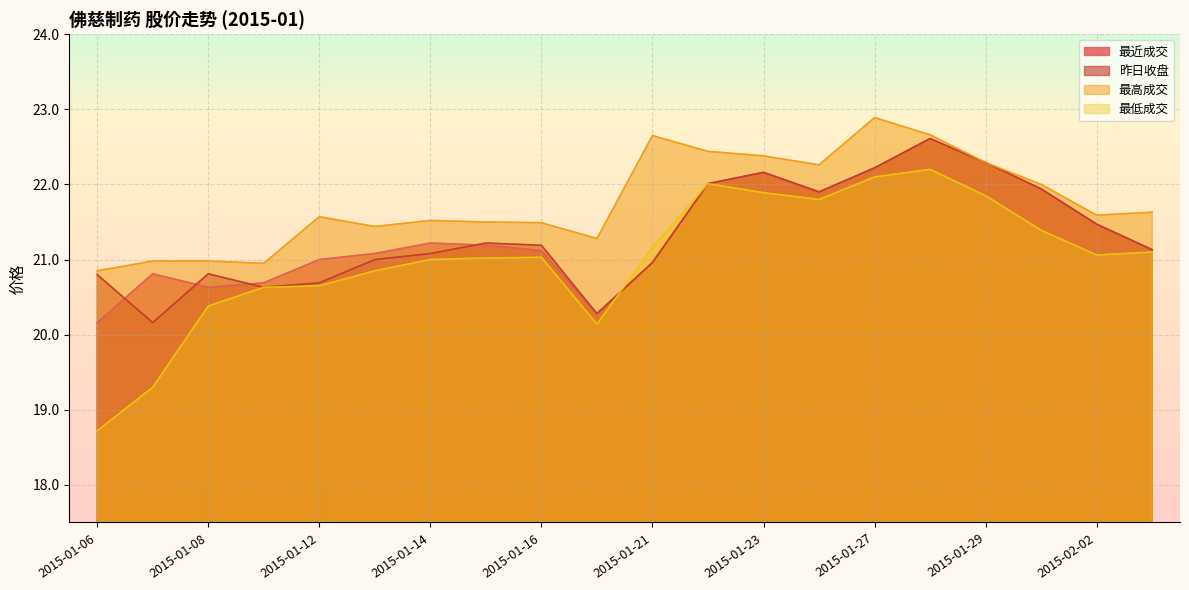

At which label does 最高成交 first exceed 21?

2015-01-12